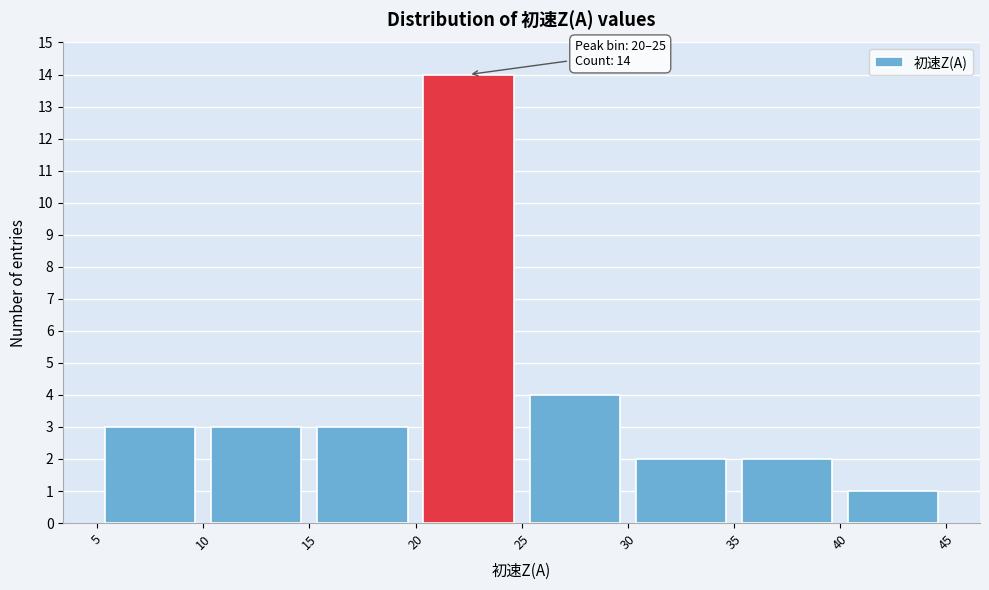

Which range on the x-axis has the tallest bar?

20 to 25